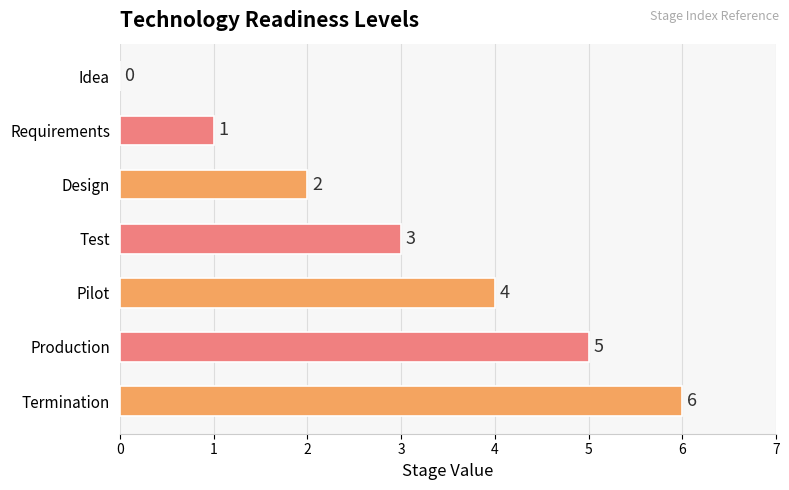

Where is the data nearest to the value 3?

Test